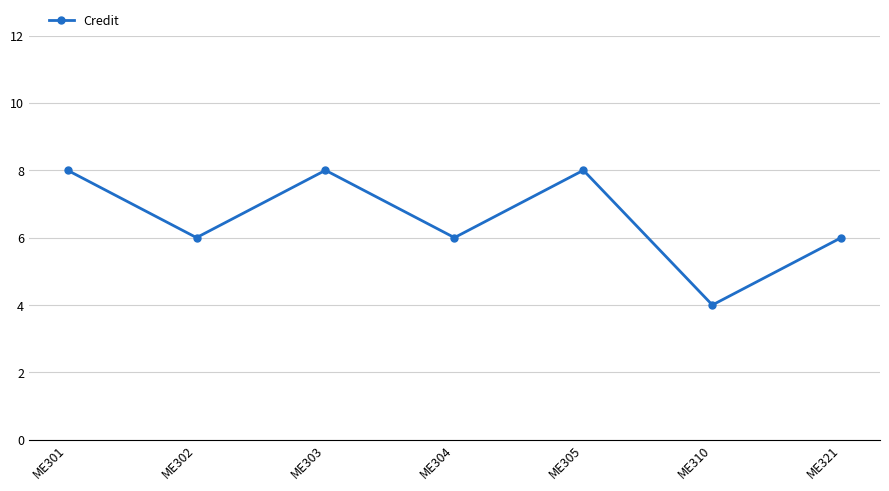

At which category does the data reach its first local valley?

ME302